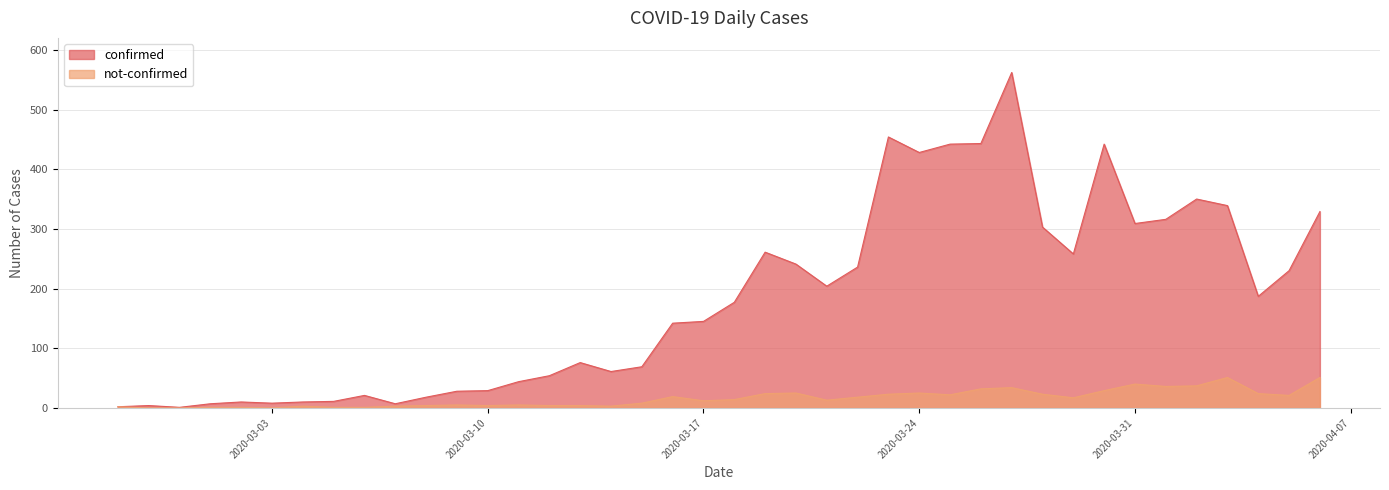

At which category does the chart reach its minimum across all series?

2020-02-28